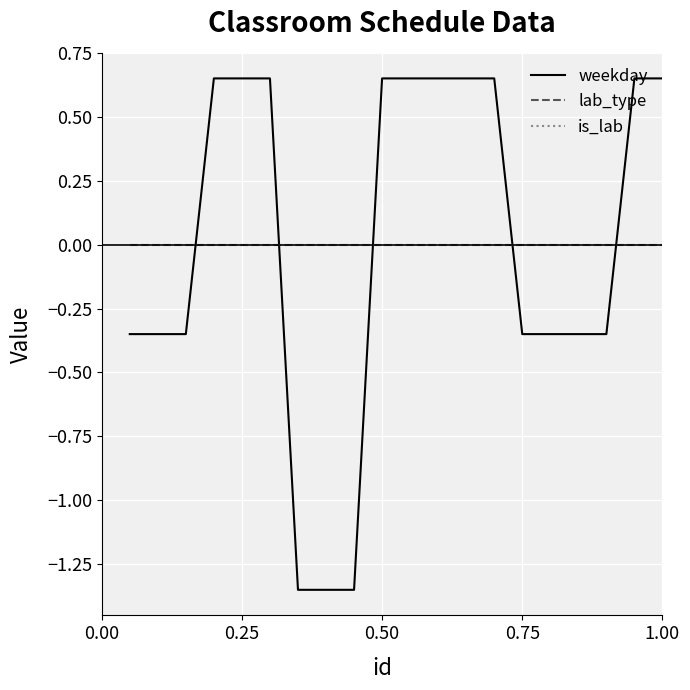

What is the minimum value shown in the chart?

-1.4